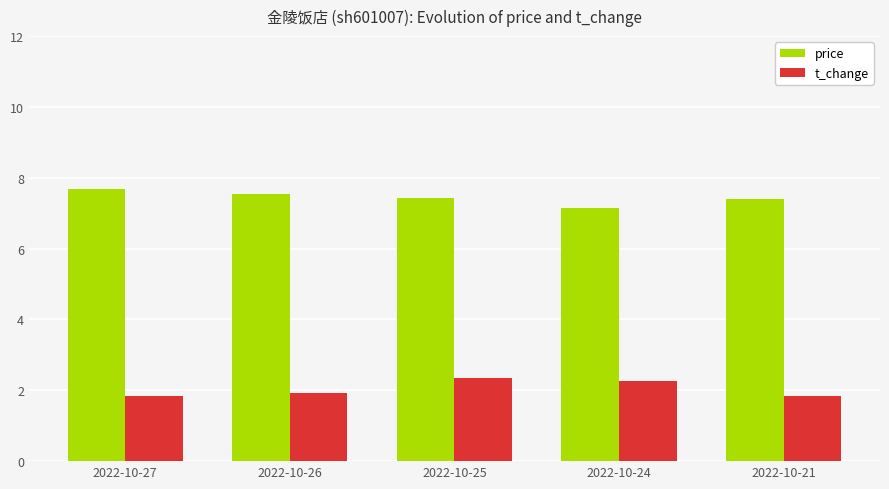

Which category has the highest value in the price series?

2022-10-27